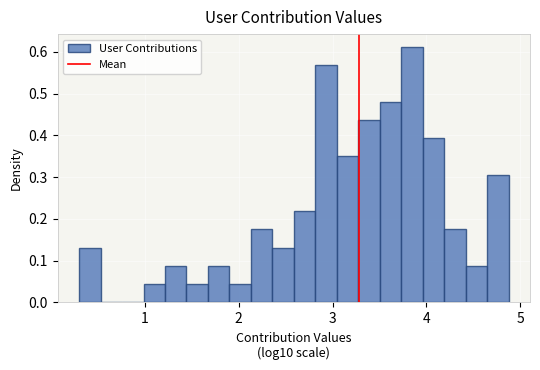

Read against the x-axis, roughly where is the centre of the tallest bar?

3.8